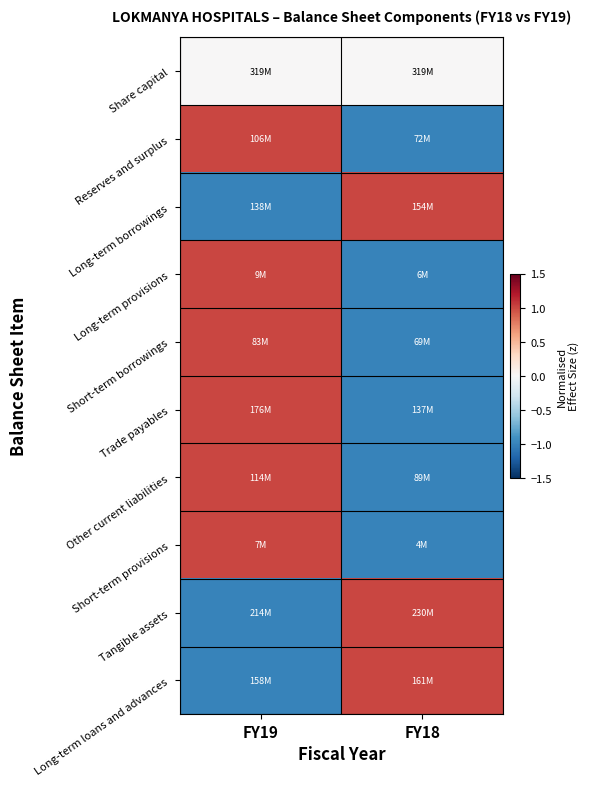

Which label corresponds to the smallest value in the chart?

FY18